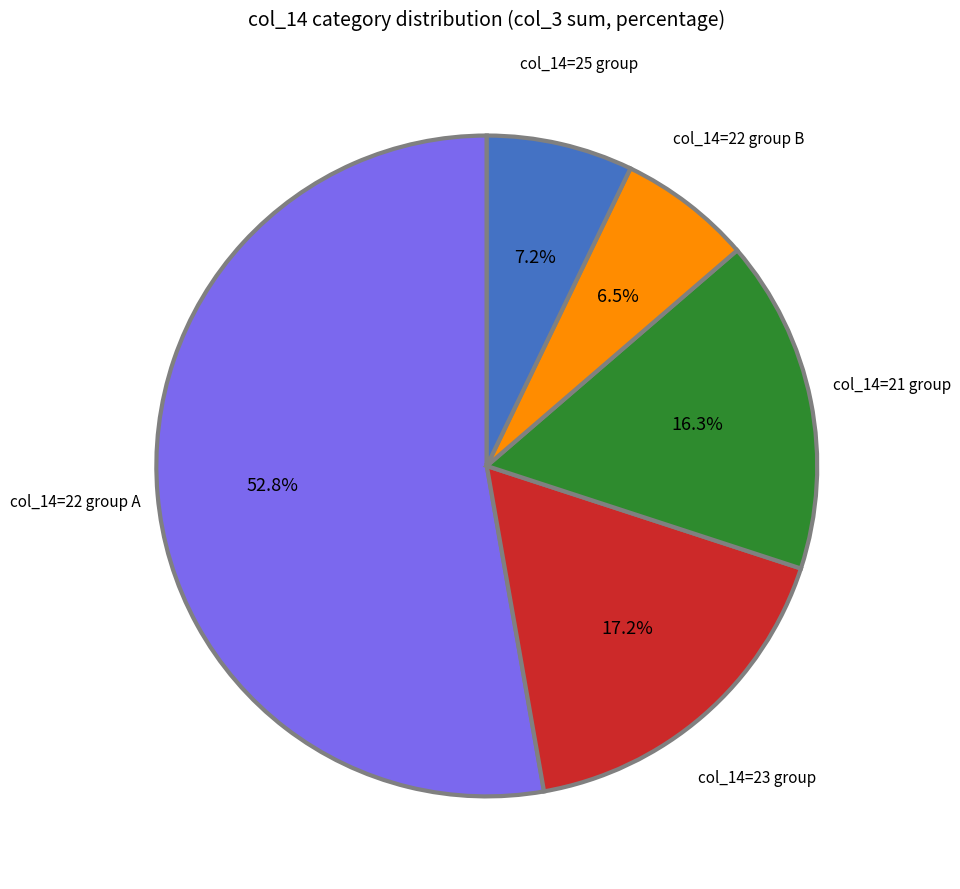

Does any single category account for the majority?

Yes